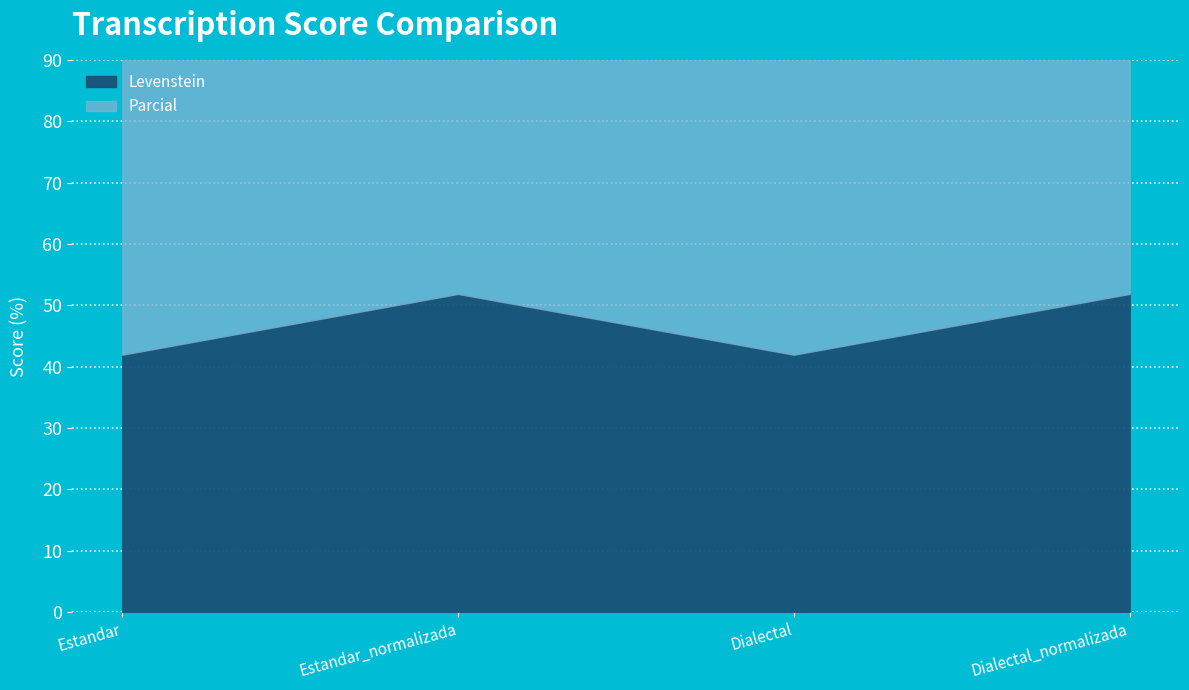

Reading left to right, what are all the values shown in this chart?

Levenstein: Estandar=41.9	Estandar_normalizada=51.9	Dialectal=41.9	Dialectal_normalizada=51.9
Parcial: Estandar=58.8	Estandar_normalizada=68.2	Dialectal=58.8	Dialectal_normalizada=68.2